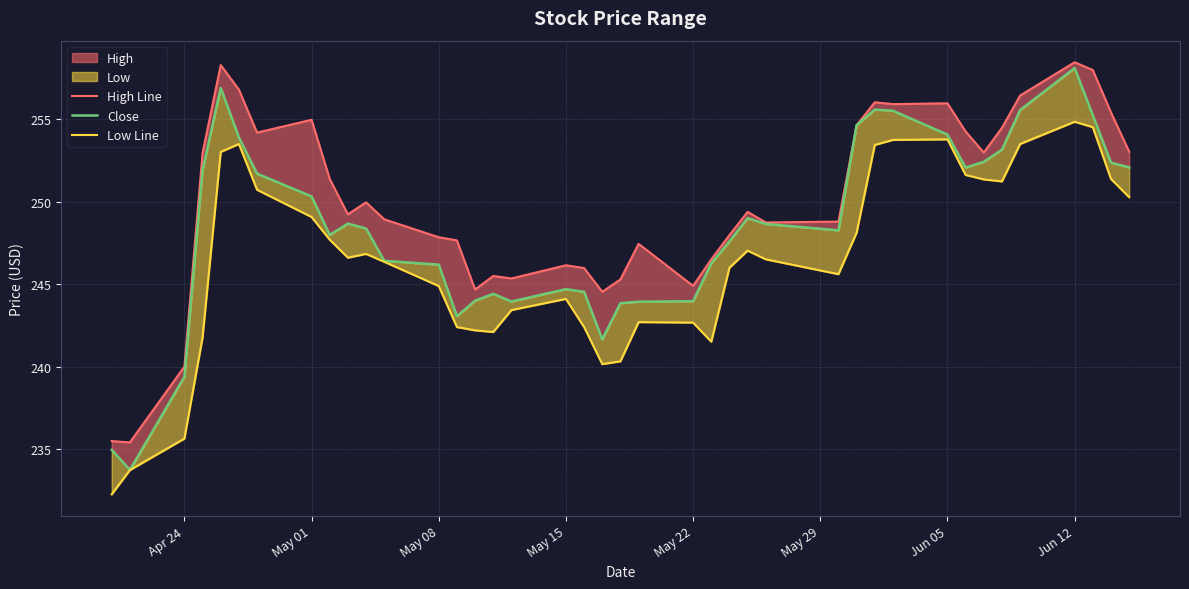

Rank the series by their average value, from highest to lowest.

High Line, Close, Low Line